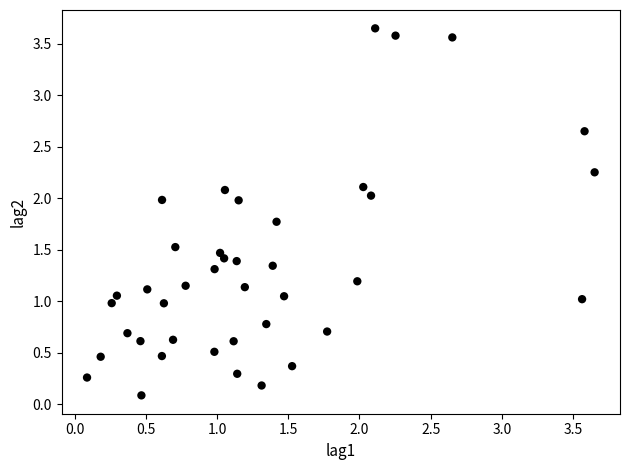

What is the range of Y values (max minus min)?

3.6